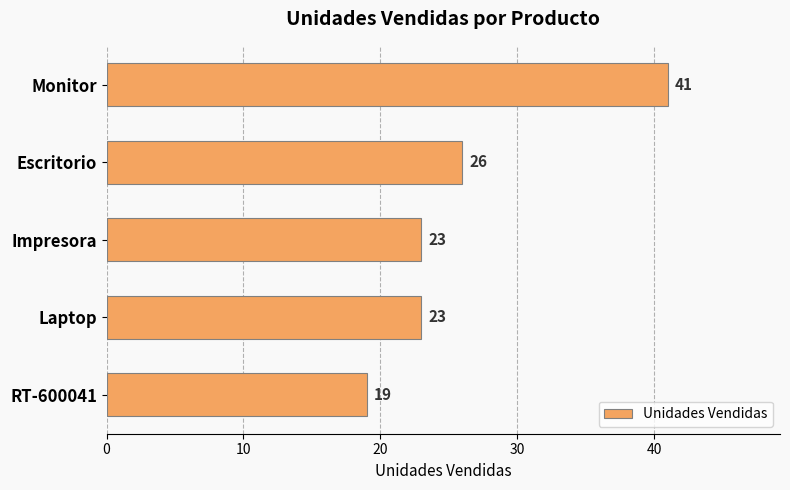

Count the number of categories in the chart.

5